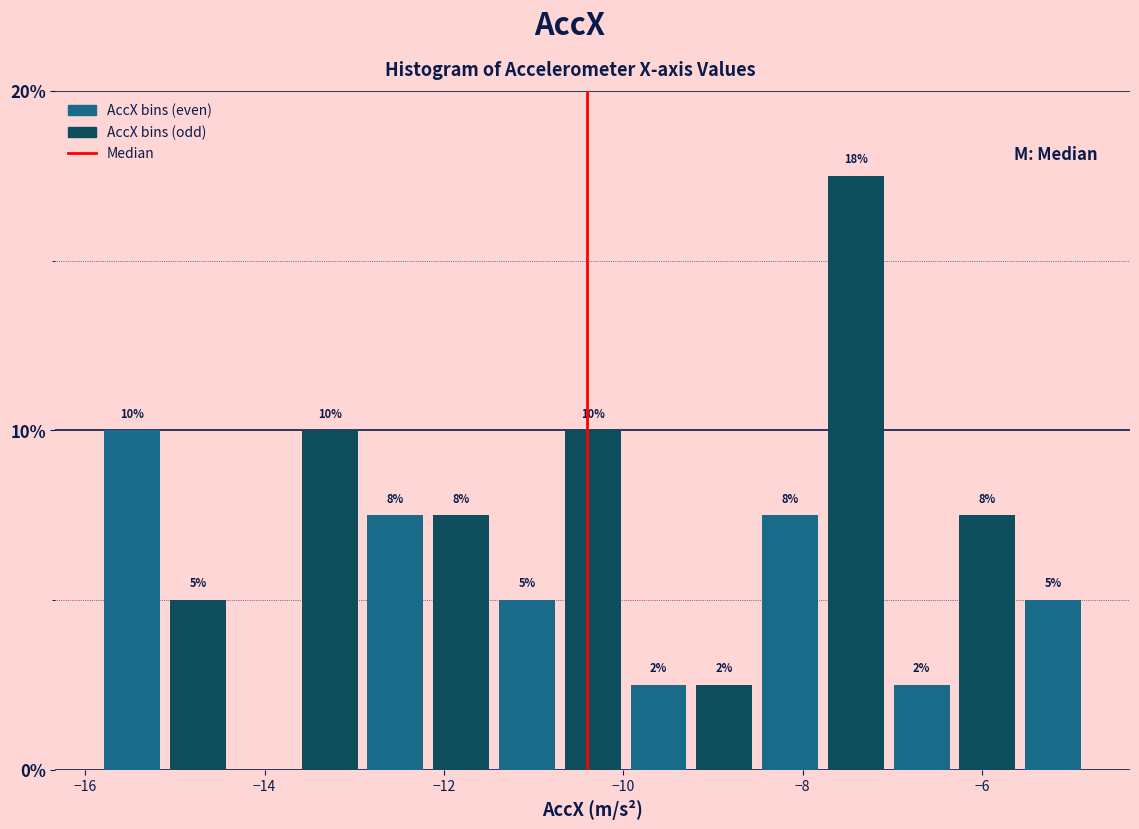

Around what value on the x-axis is the tallest bar? Give the approximate position of its centre, as read against the axis.

-7.4